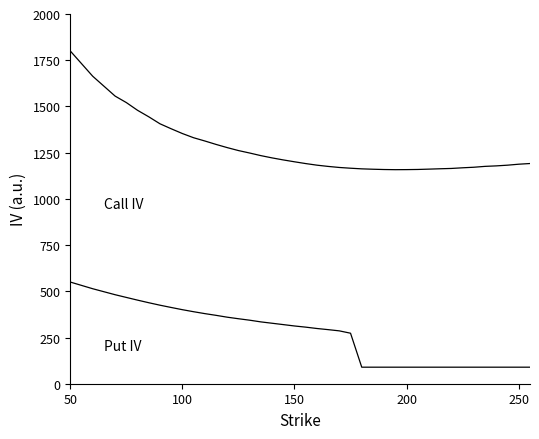

How many lines are shown in the chart?

2